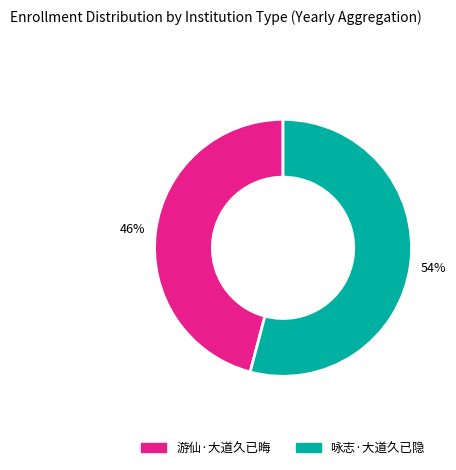

True or false: 游仙·大道久已晦 accounts for 35% of the total.

False